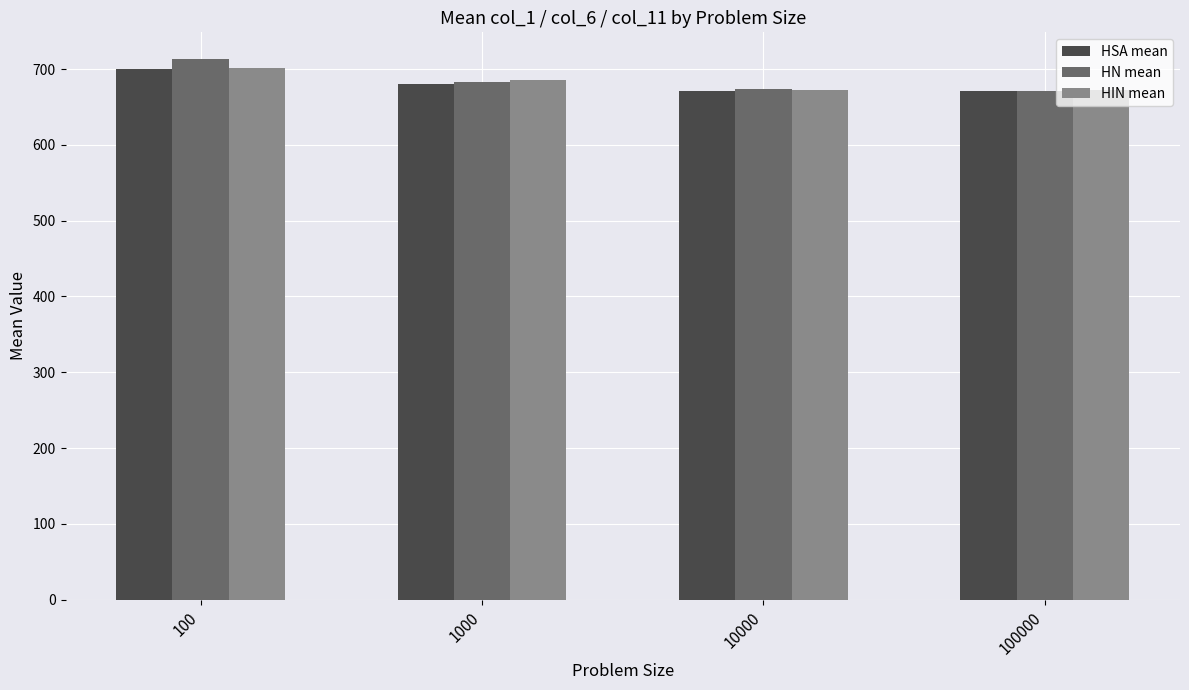

What is the highest value of the HIN mean series?

702.0